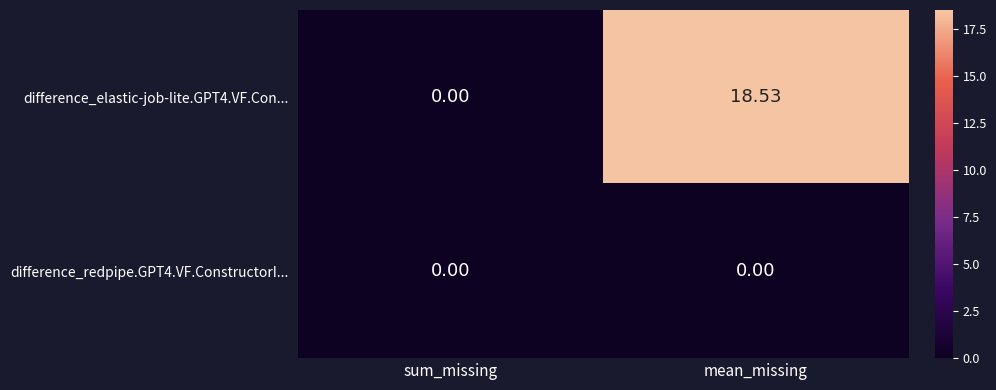

At which category is the sum across all series the highest?

mean_missing